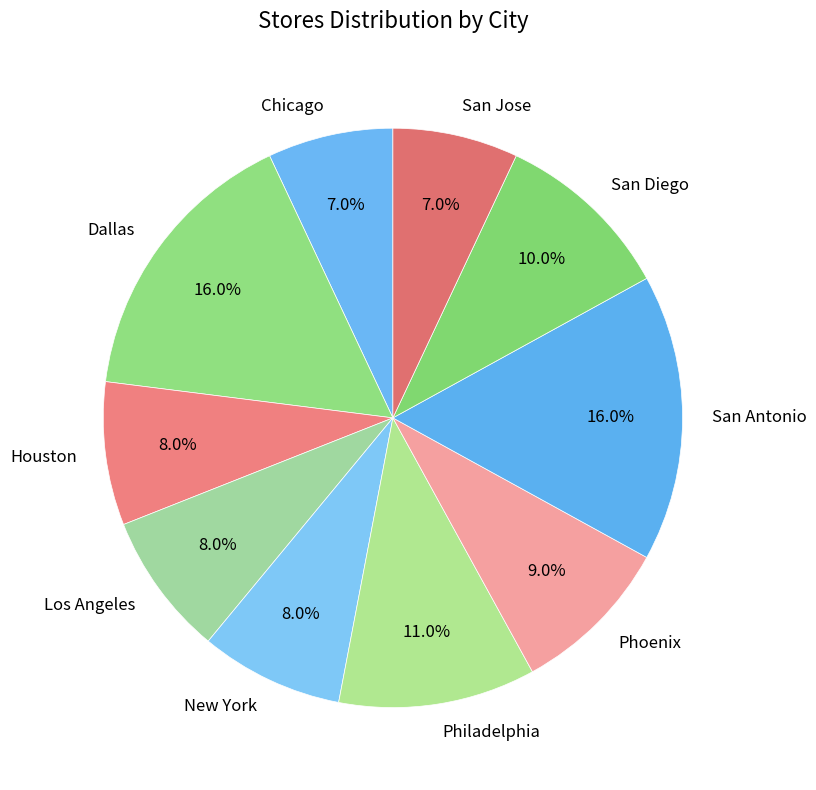

Is it true that Phoenix is 9% of the pie?

True